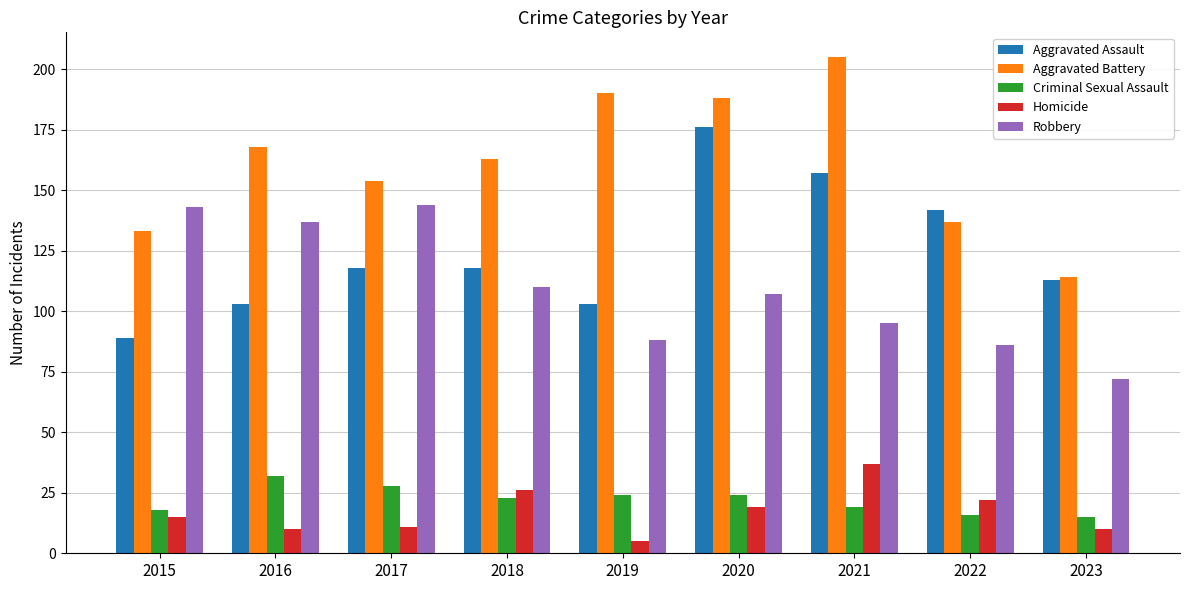

Which series has the widest spread of values?

Aggravated Battery